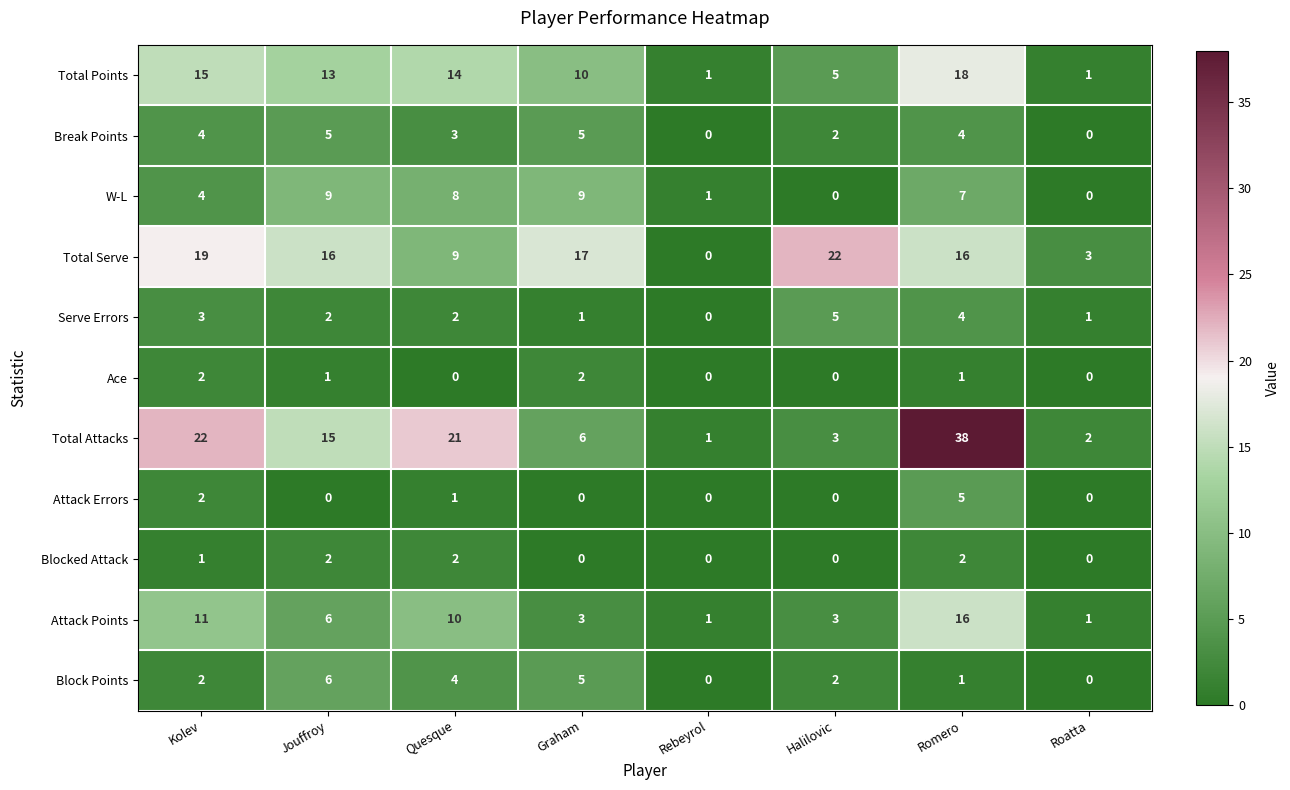

What is the sum of all W-L values?

38